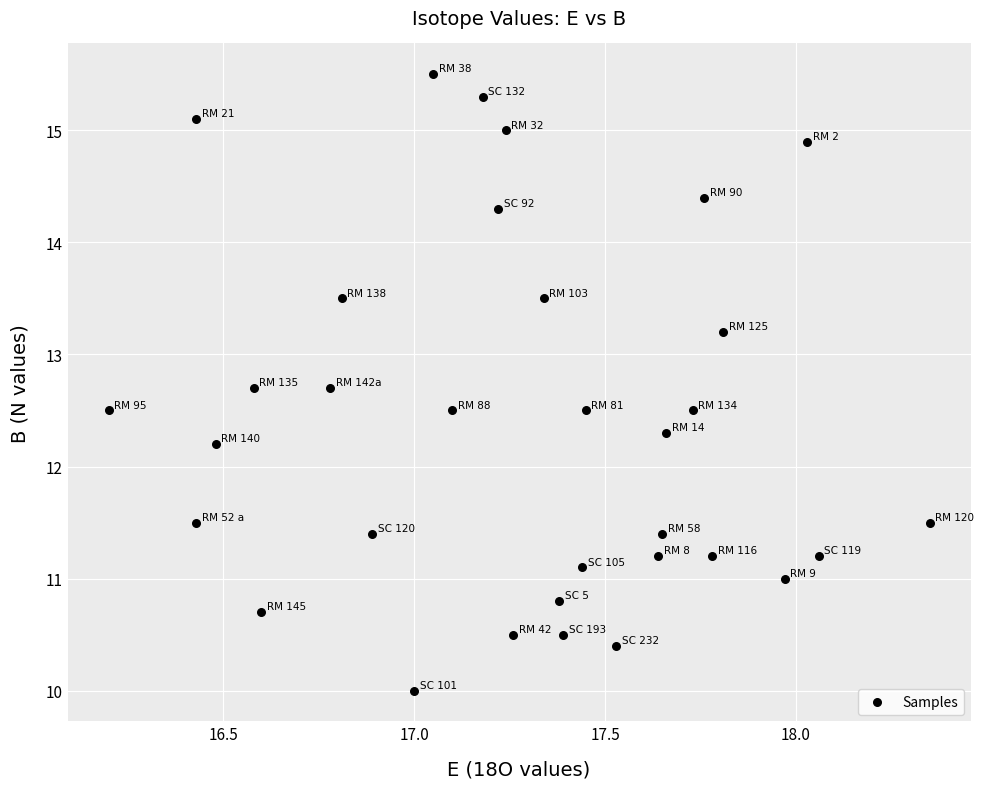

What Y value in the scatter plot is closest to 12?

12.2